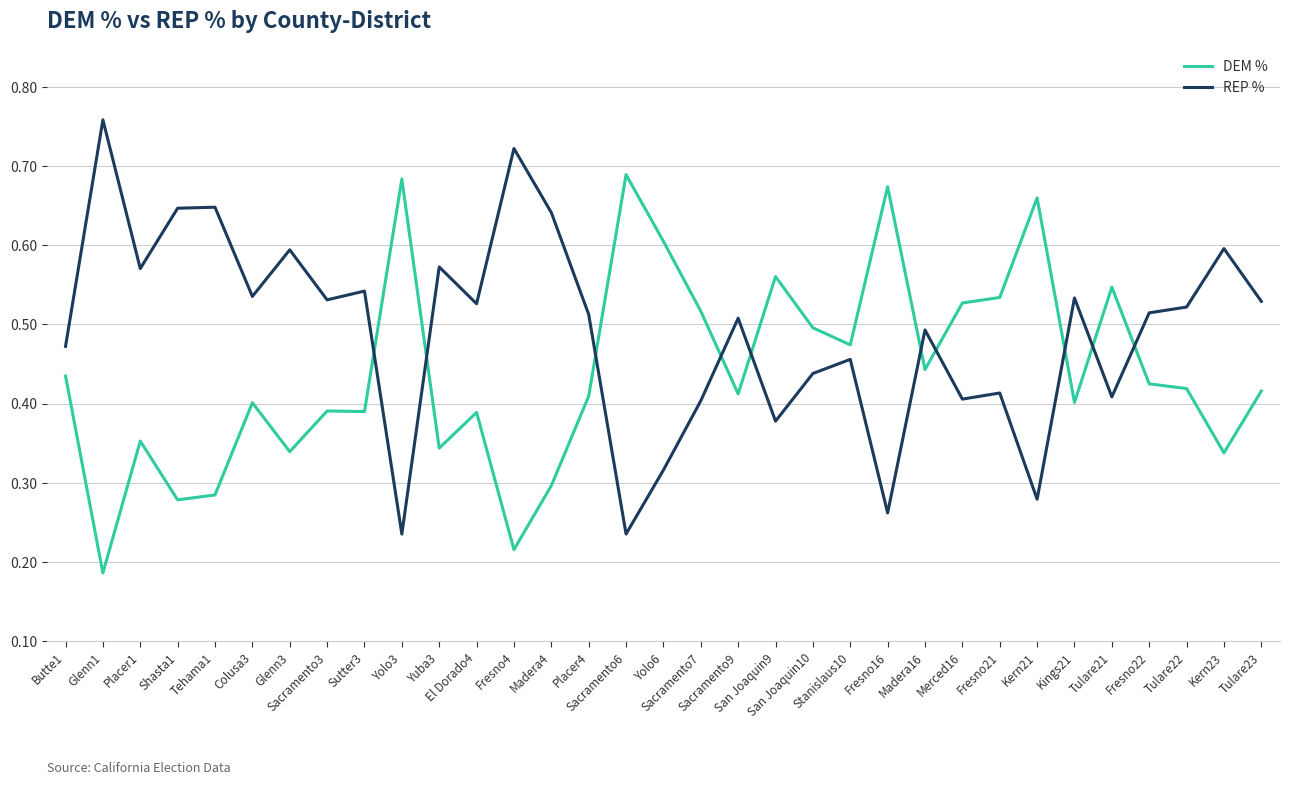

Rank the series by their maximum value, from highest to lowest.

REP %, DEM %